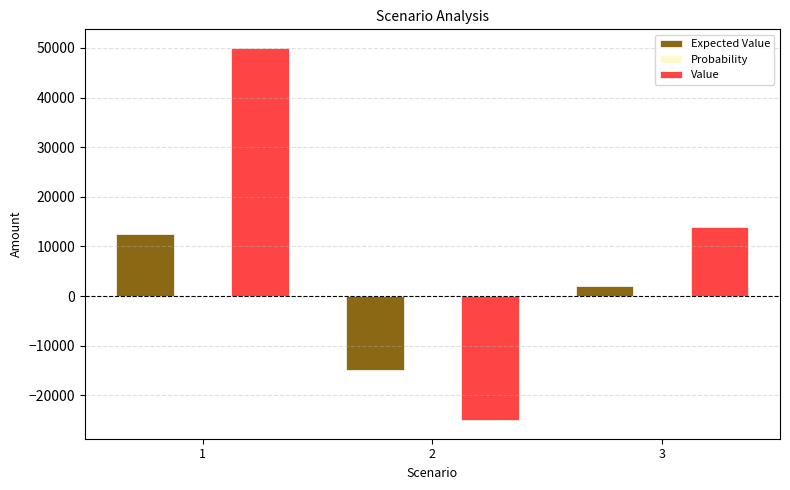

Which series has the largest total across all categories?

Value